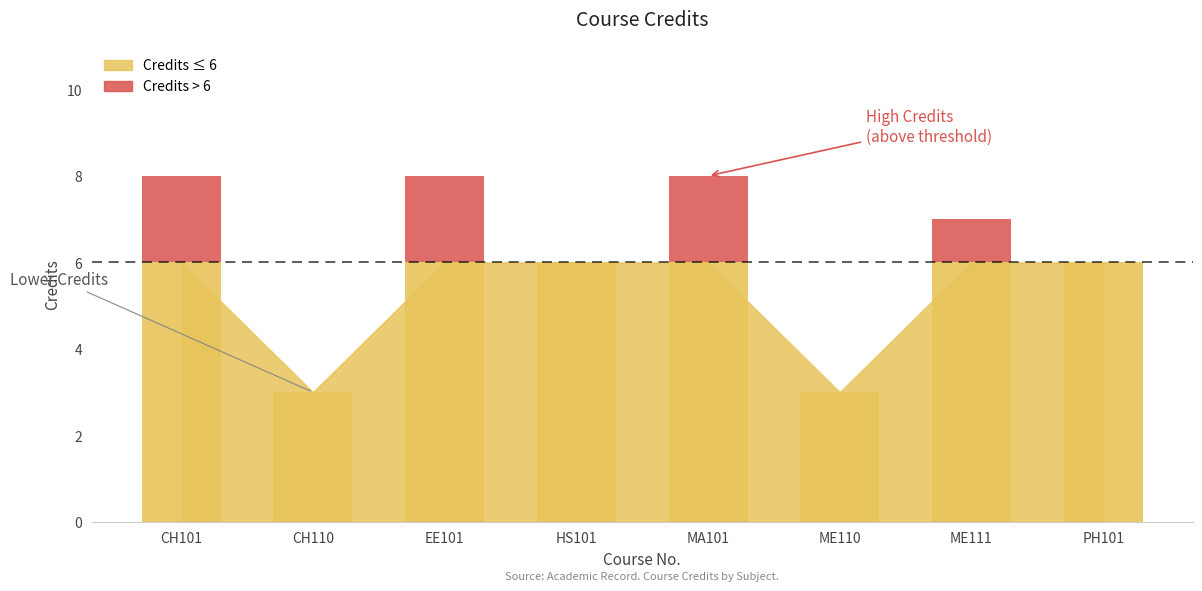

What position from the left is ME110?

6